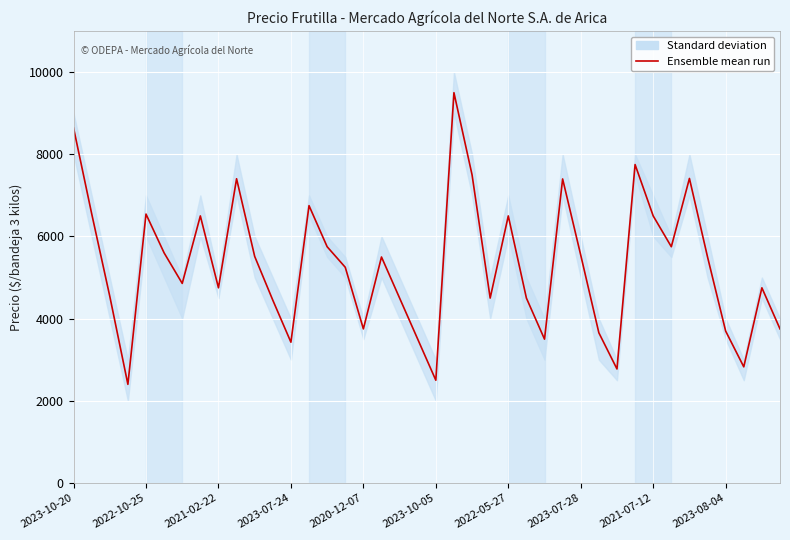

The chart shows a value of 2826 at 37. True or false?

True